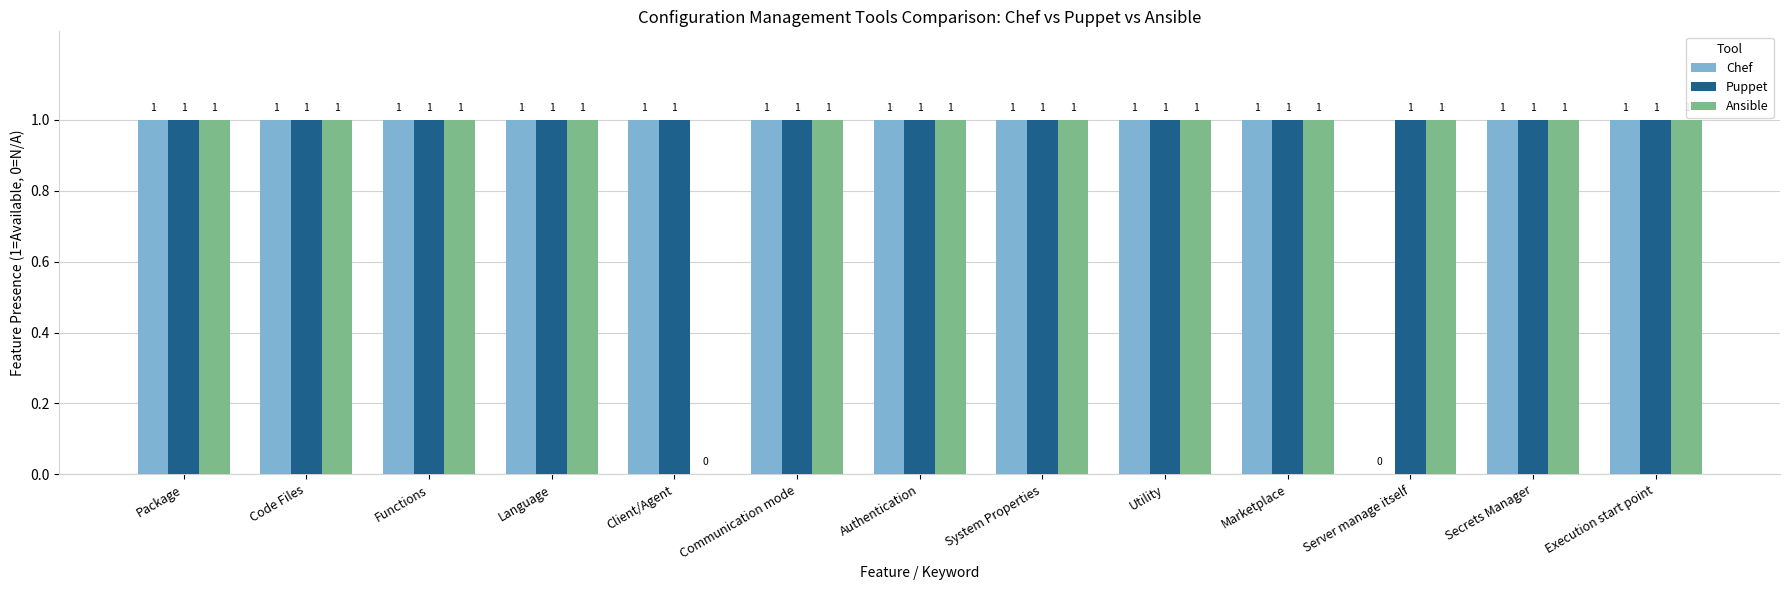

The Ansible series shows 1 at System Properties. True or false?

True